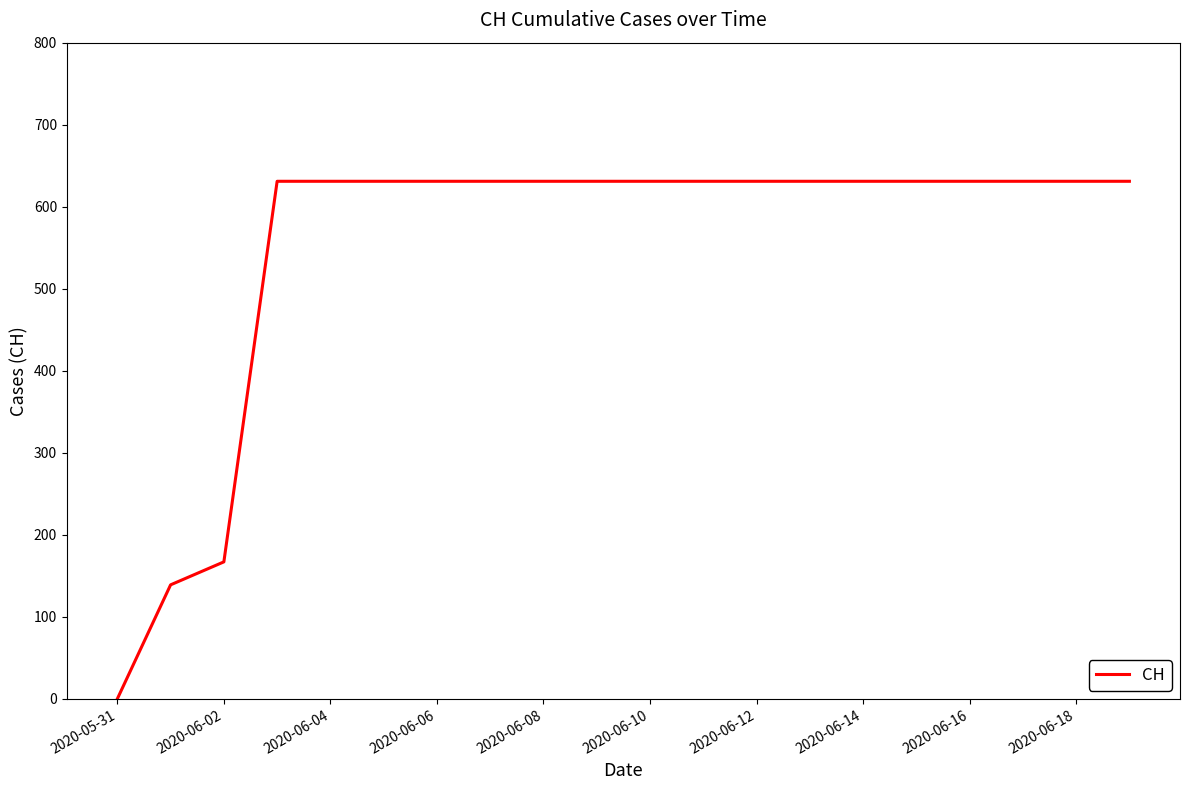

What is the greatest value displayed?

631